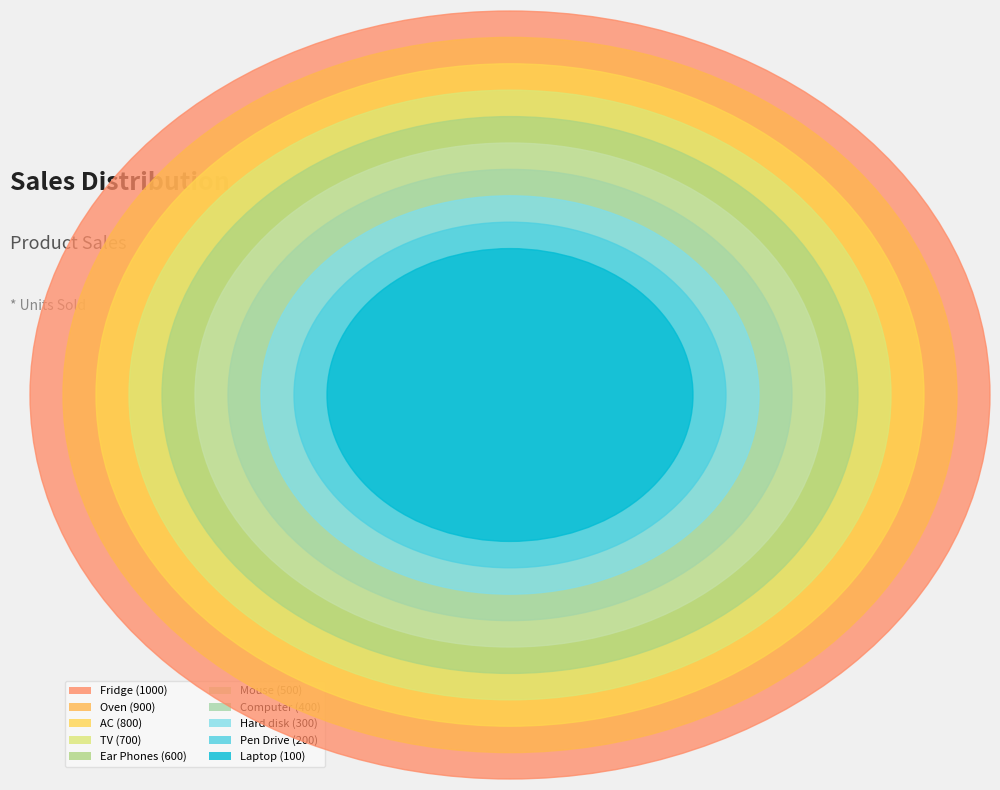

What percentage is the Ear Phones slice, to the nearest percent?

11%